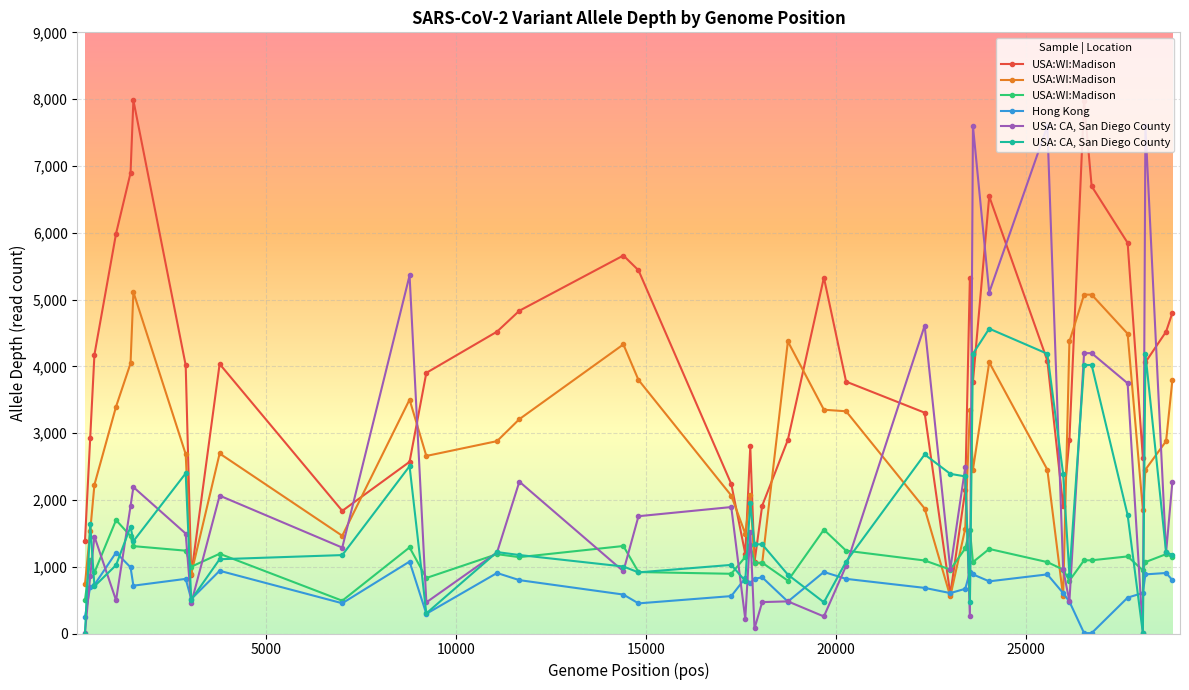

What is the average value of the USA:WI:Madison series?

1110